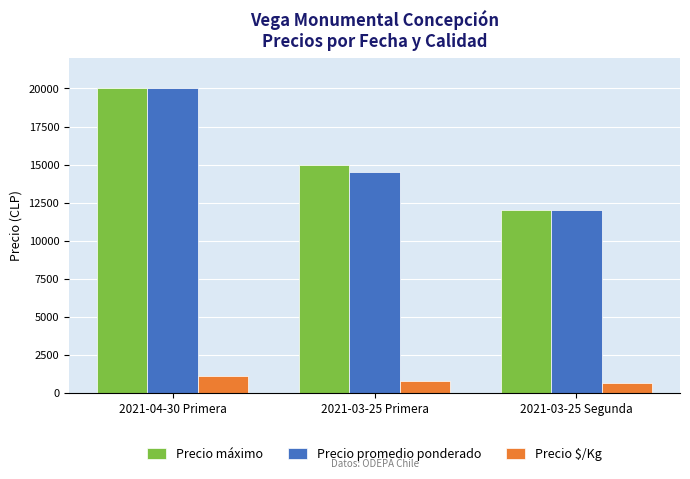

Reading left to right, extract all data points from this chart.

Precio máximo: 20000	15000	12000
Precio promedio ponderado: 20000	14500	12000
Precio $/Kg: 1111	806	667